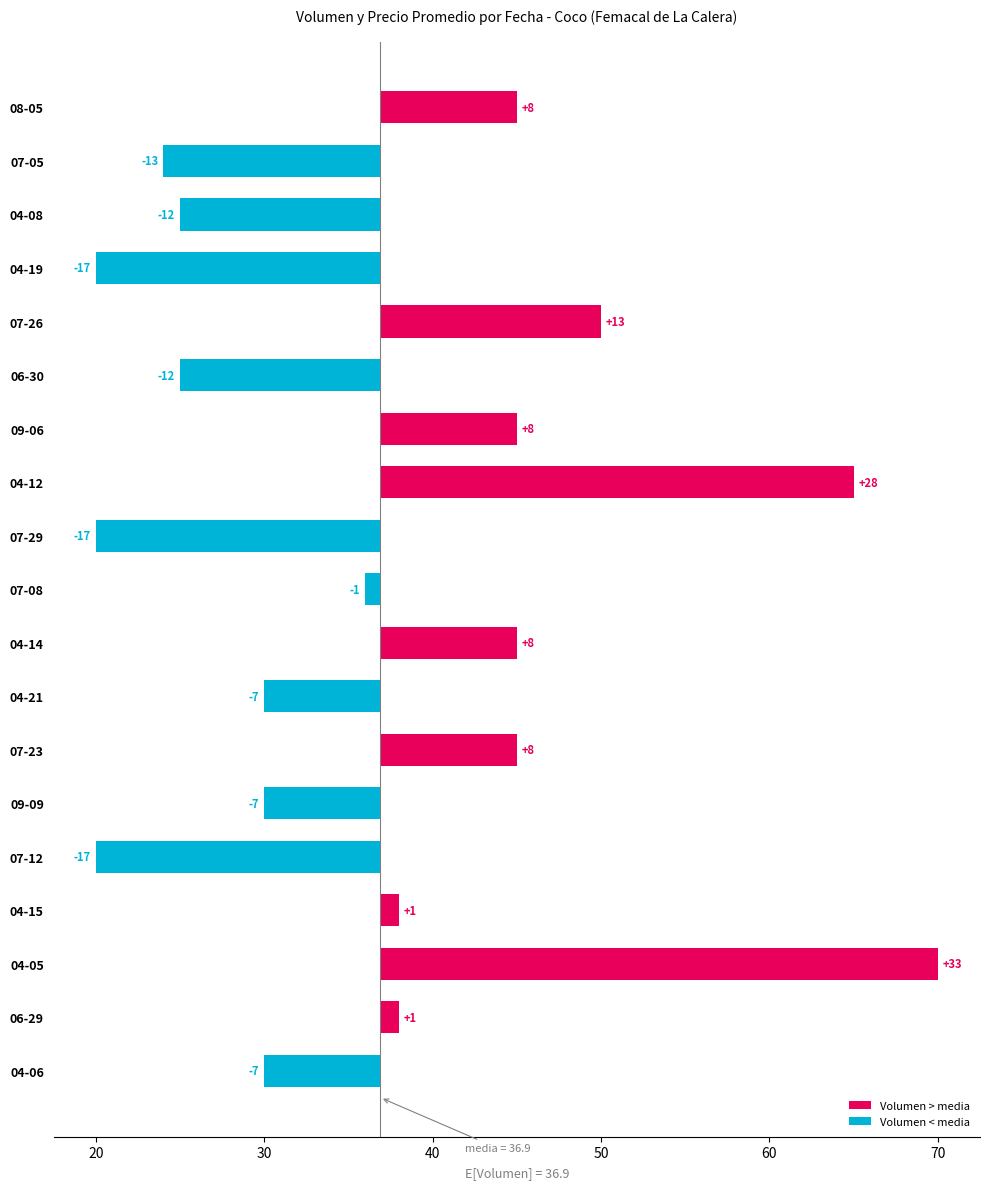

What is the sum of the values at 07-08 and 04-08?

-12.8